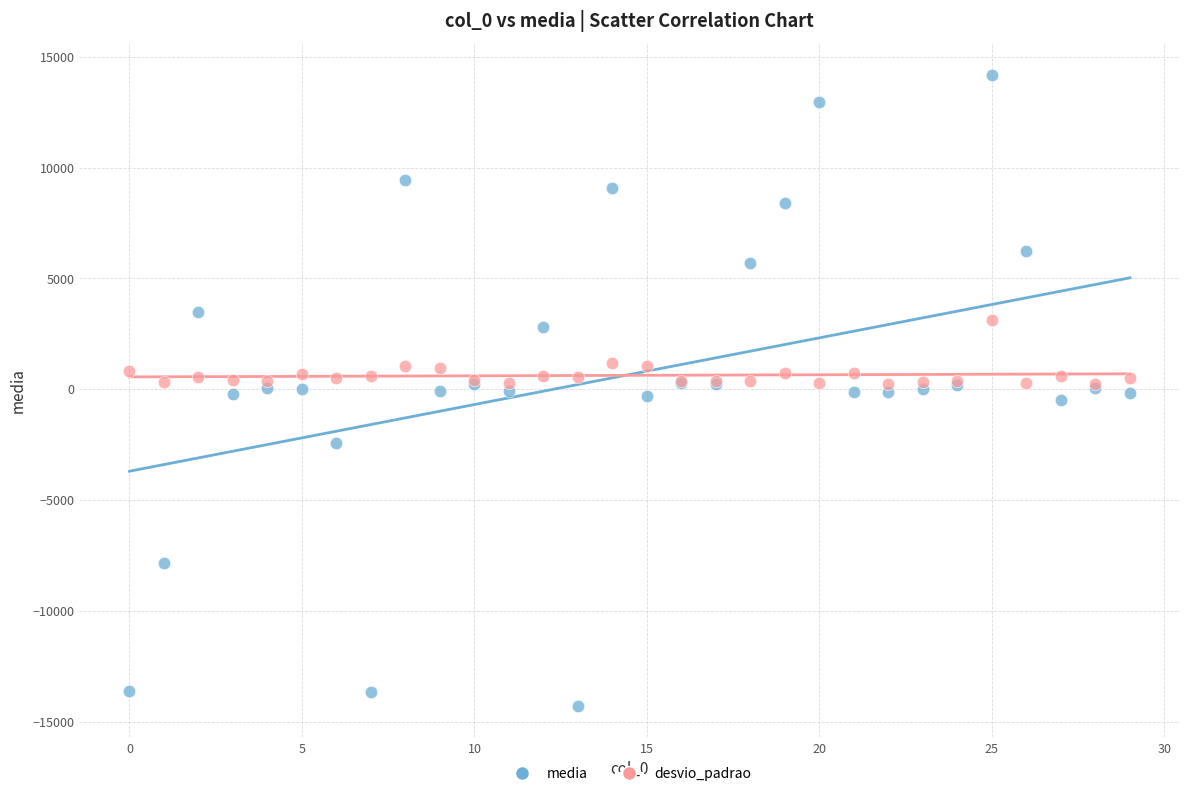

Which series contains the highest Y value?

media